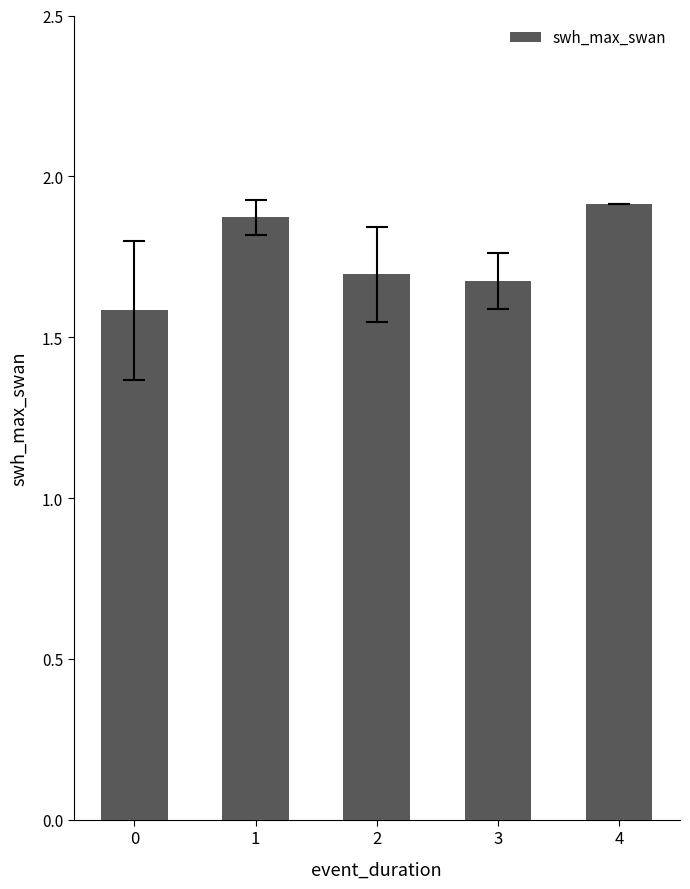

Are the bars grouped side by side (vs. stacked)?

No